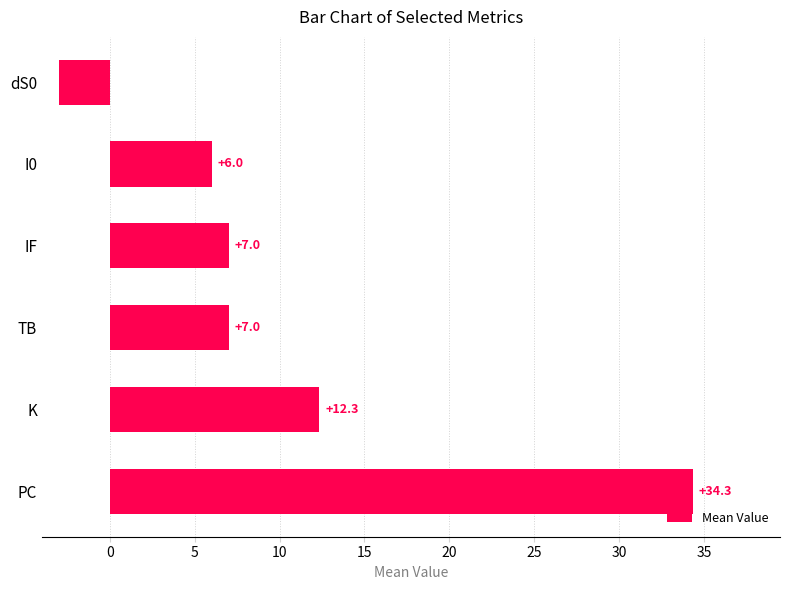

Reading top to bottom, transcribe all the data shown in this chart.

-3.0	6.0	7.0	7.0	12.3	34.3